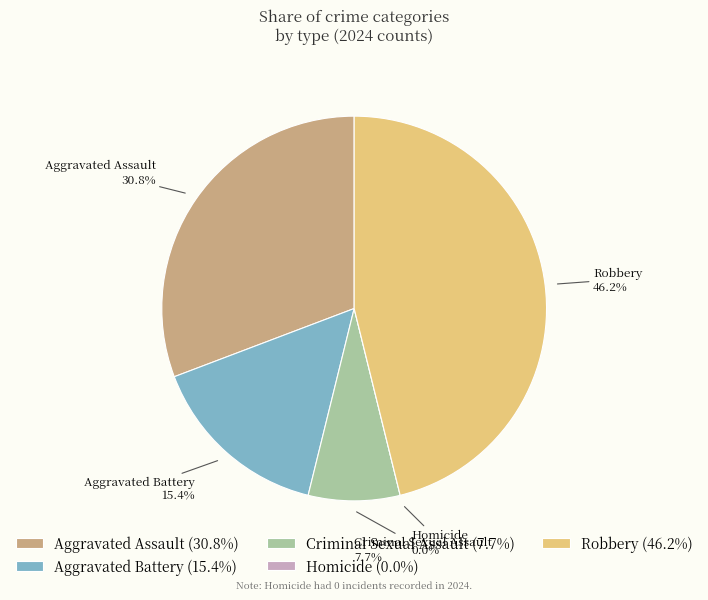

What is the largest slice in the pie chart?

Robbery